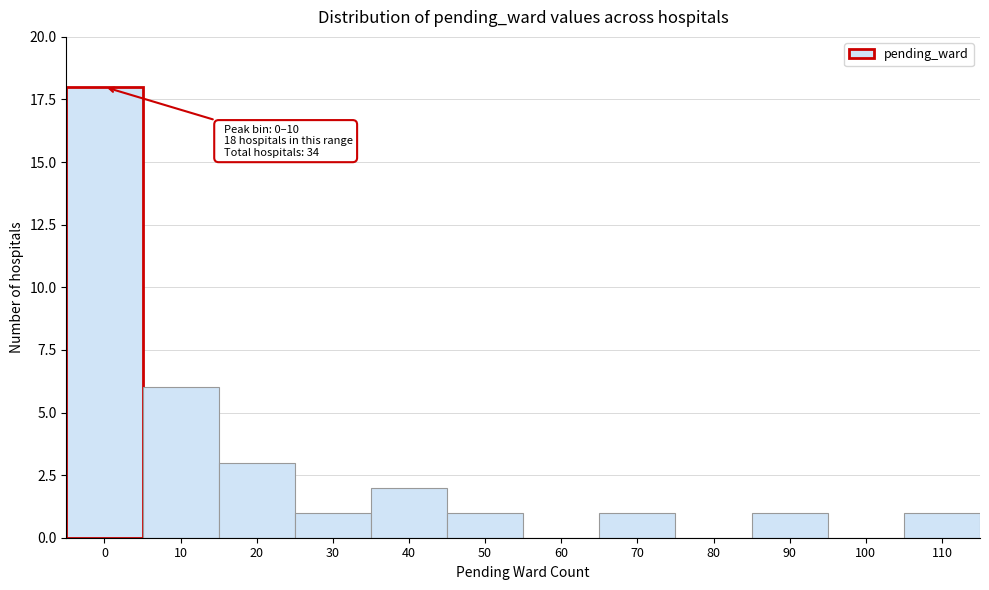

Reading left to right, extract all data points from this chart.

0=18	10=6	20=3	30=1	40=2	50=1	60=0	70=1	80=0	90=1	100=0	110=1